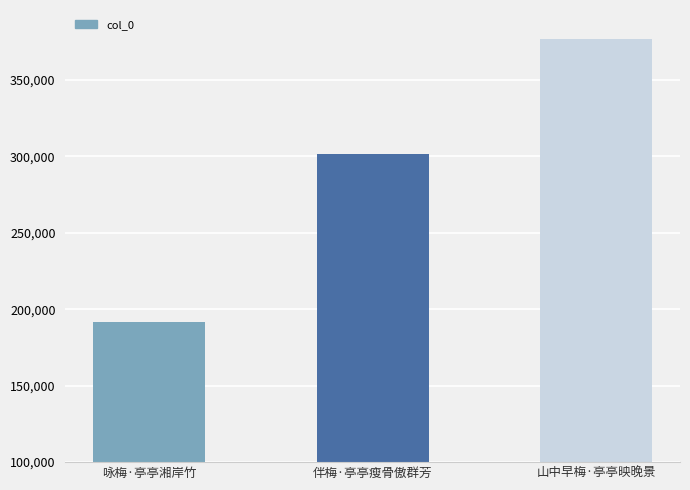

The value at 山中早梅·亭亭映晚景 is 376764. True or false?

True